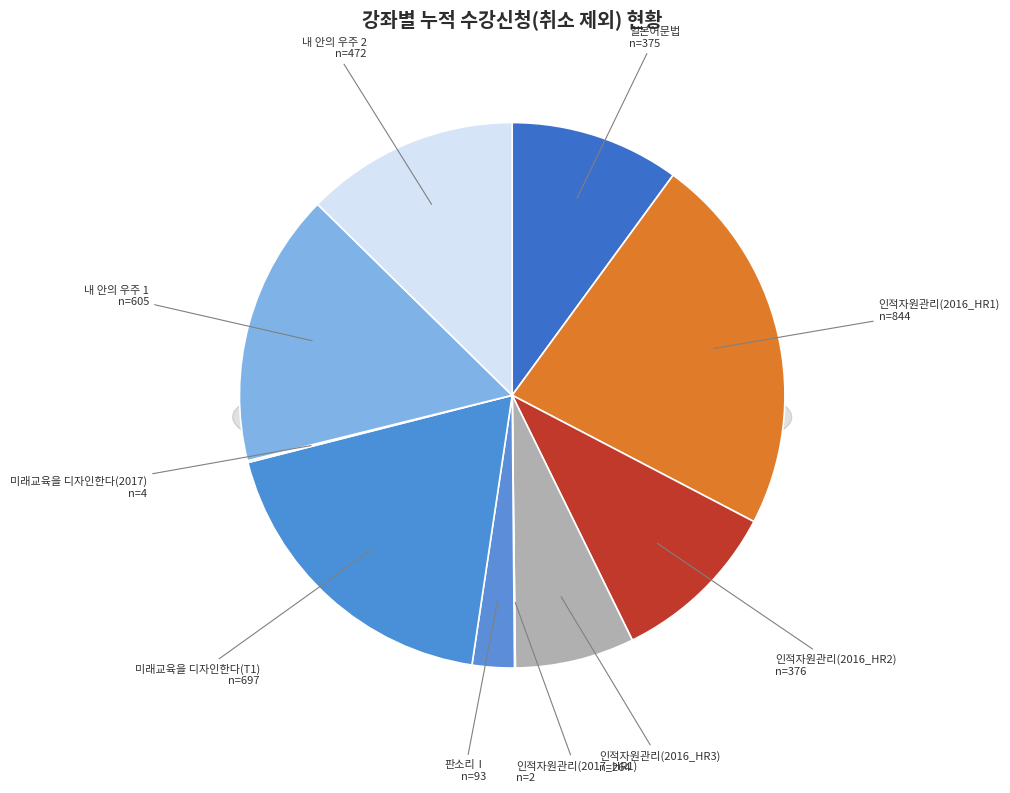

Combined, what portion of the pie is 미래교육을 디자인한다(2017) and 판소리Ⅰ?

2.6%